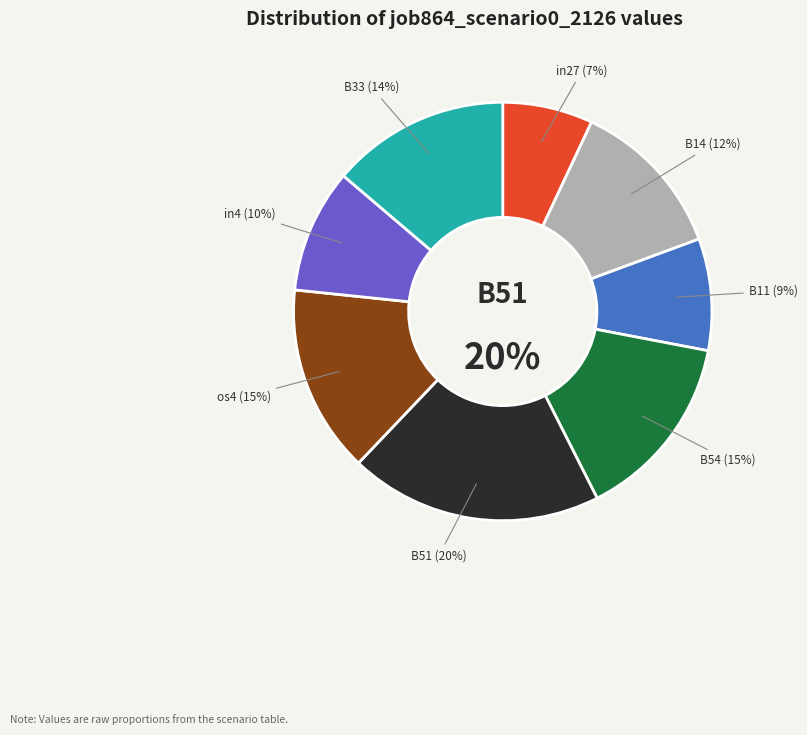

Is the sum of B11 and B54 greater than half?

No